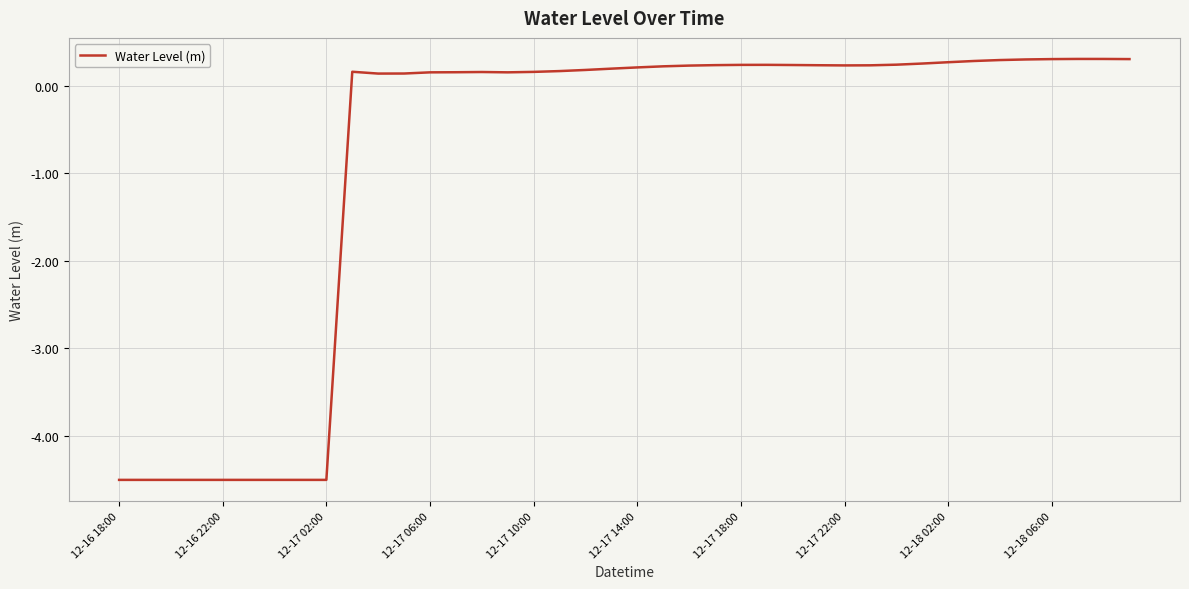

What is the smallest value displayed?

-4.5